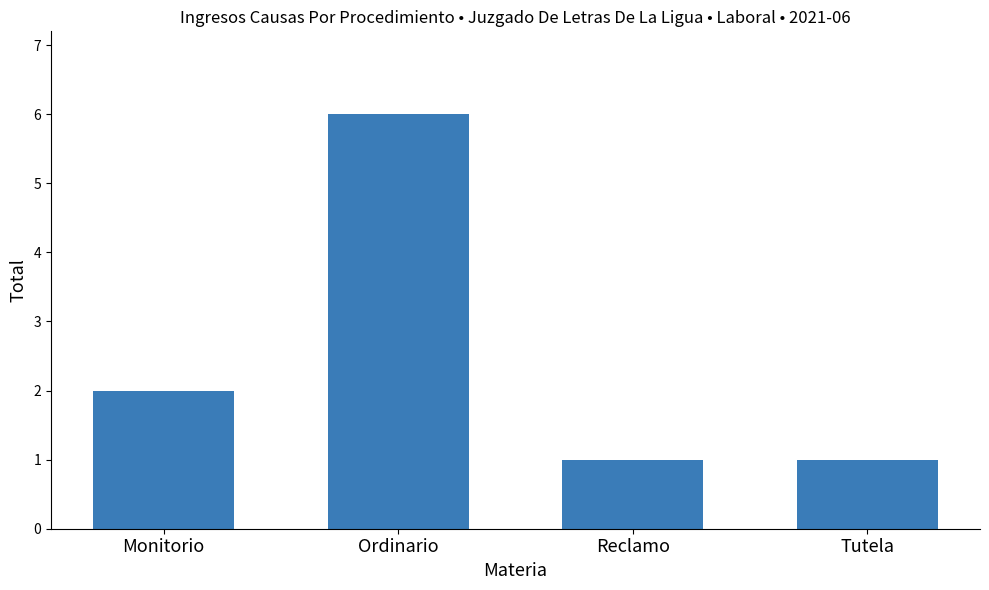

Does the chart contain any negative values?

No